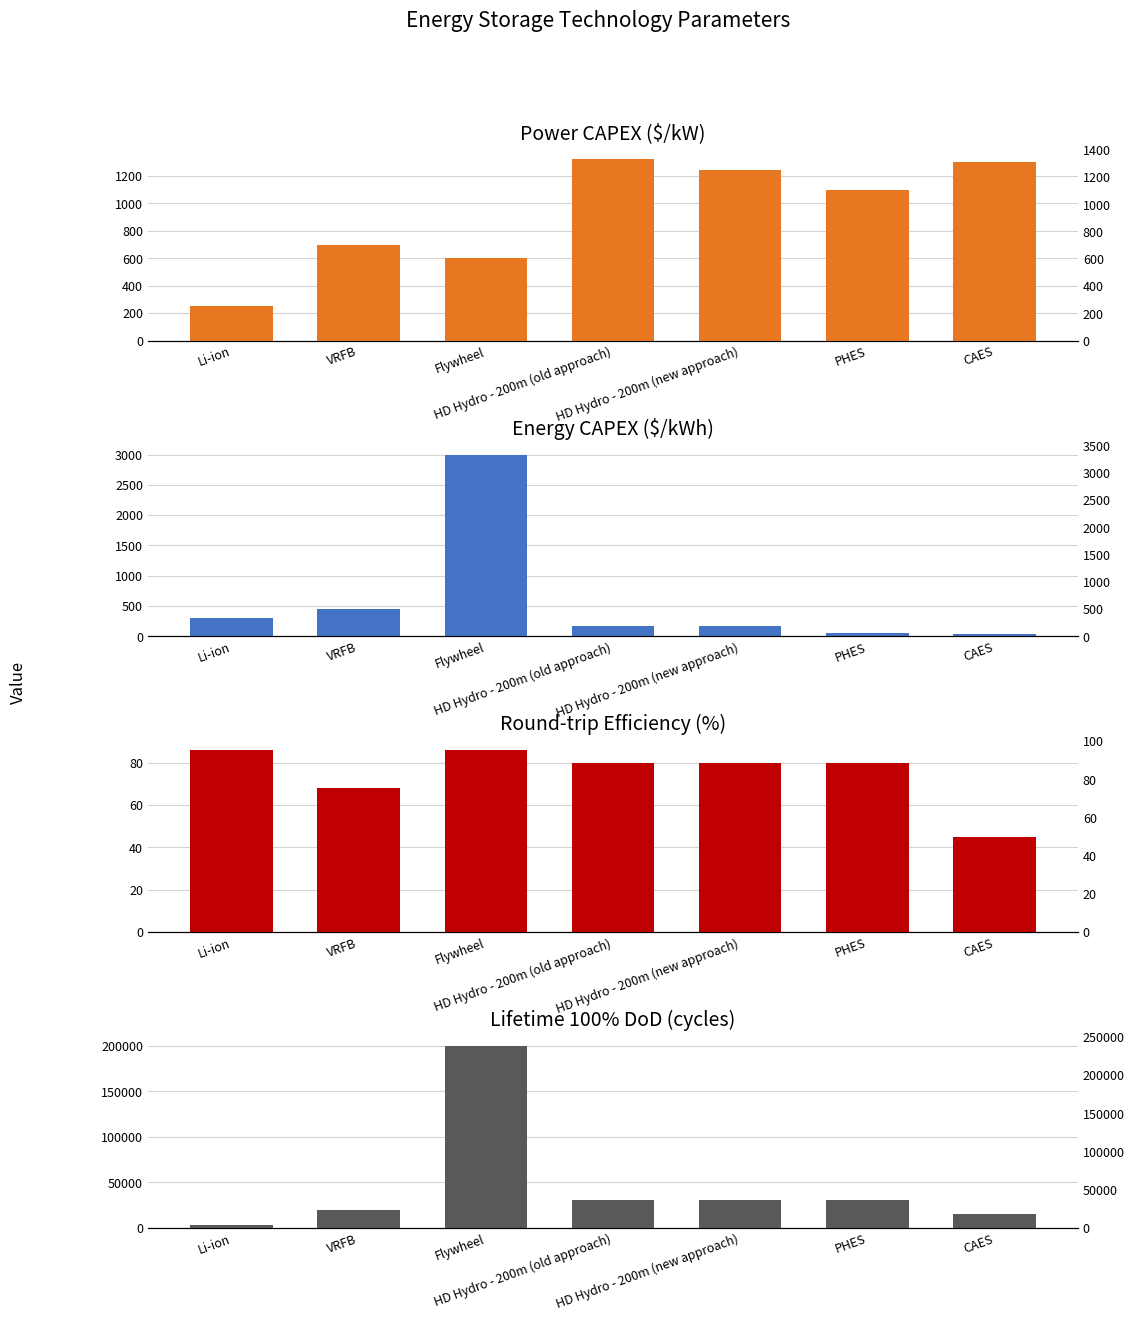

Rank the series by their maximum value, from lowest to highest.

Round-trip efficiency, Power CAPEX, Energy CAPEX, Lifetime 100% DoD